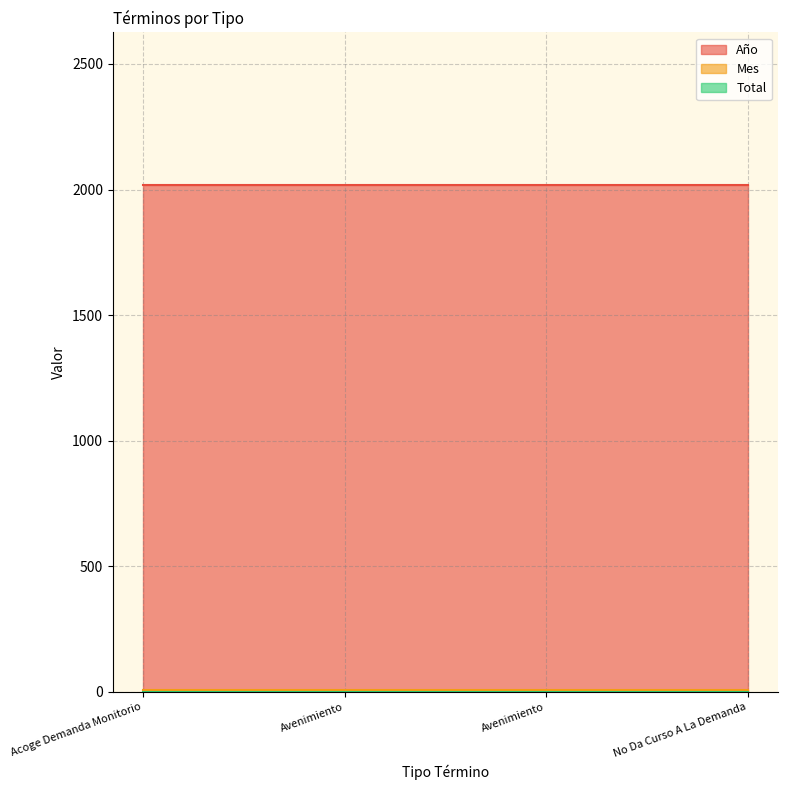

True or false: Año has more than 2 points higher than both neighbors.

False